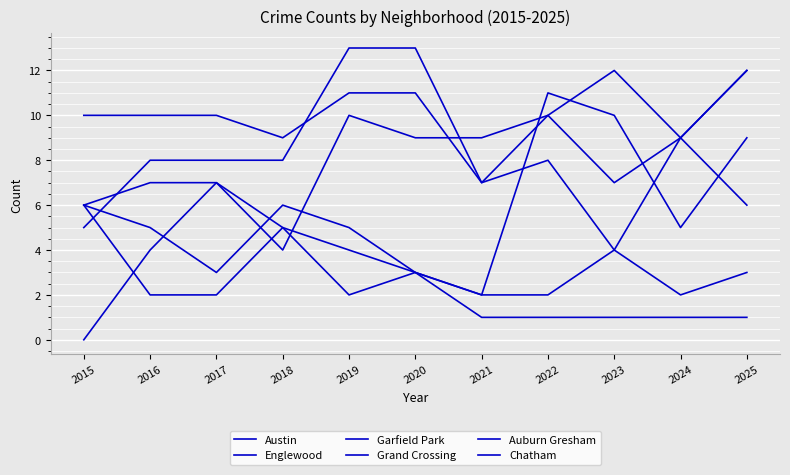

Rank the categories by Austin value from highest to lowest.

2023, 2019, 2020, 2015, 2016, 2017, 2022, 2018, 2024, 2021, 2025